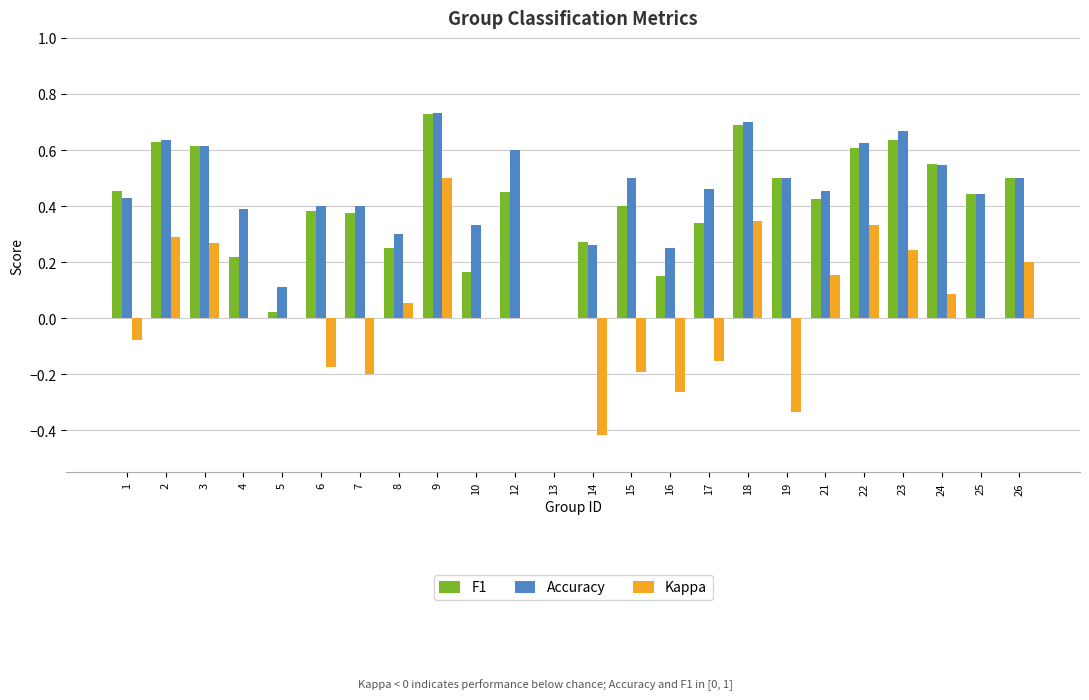

Which series has the largest total across all categories?

Accuracy